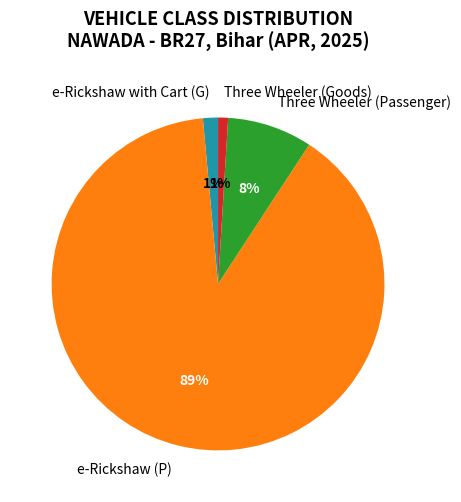

Which has a higher value, Three Wheeler (Passenger) or e-Rickshaw with Cart (G)?

Three Wheeler (Passenger)